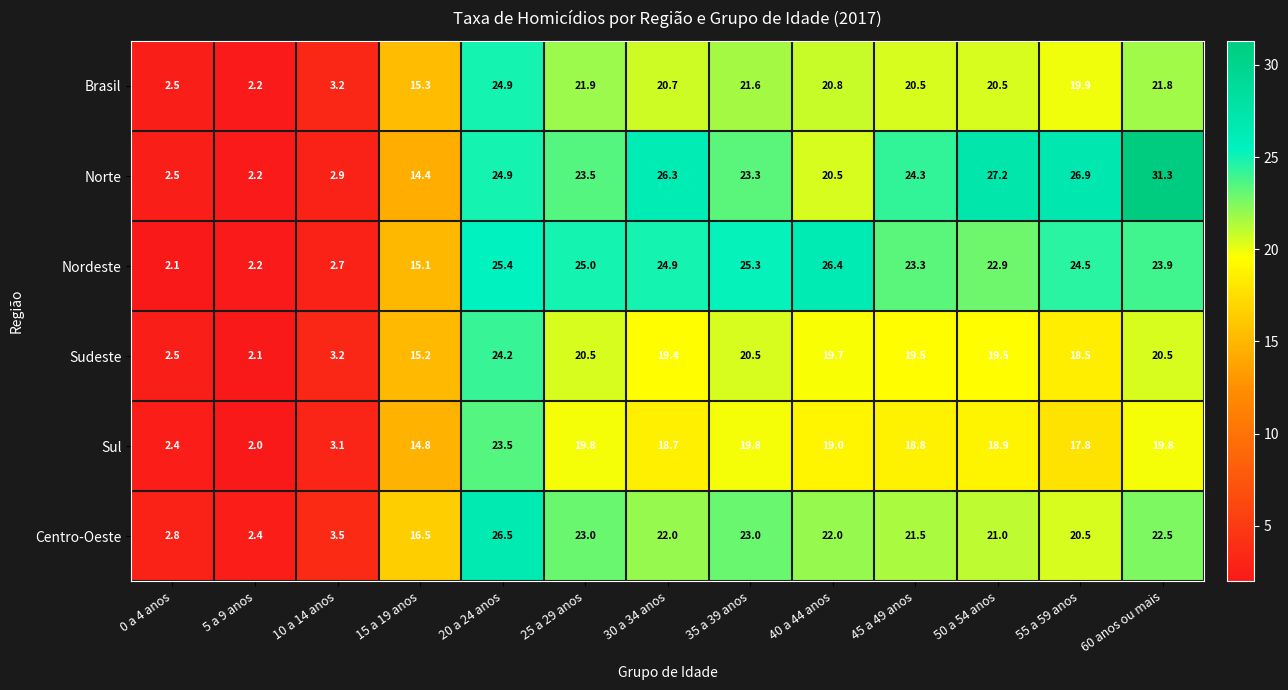

Which series changed the most between 0 a 4 anos and 35 a 39 anos?

Nordeste